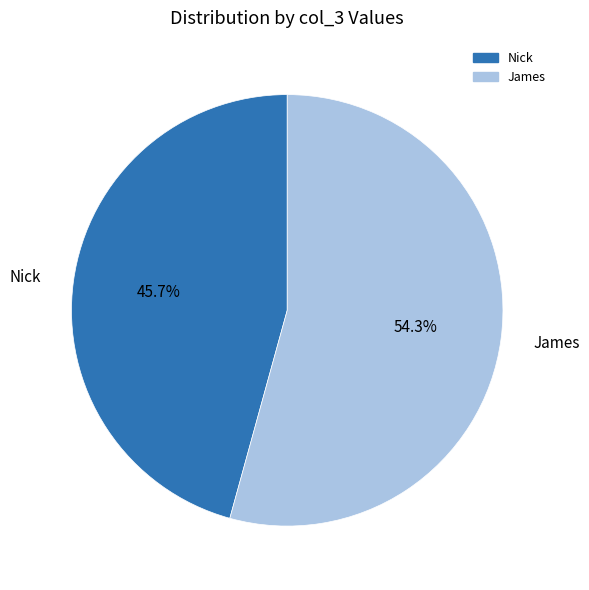

Count the number of slices in the pie.

2